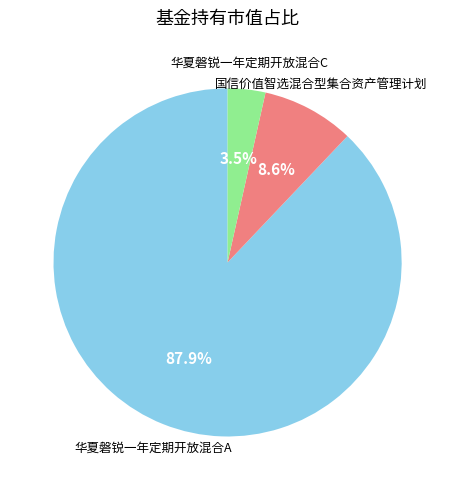

Does any single category account for the majority?

Yes